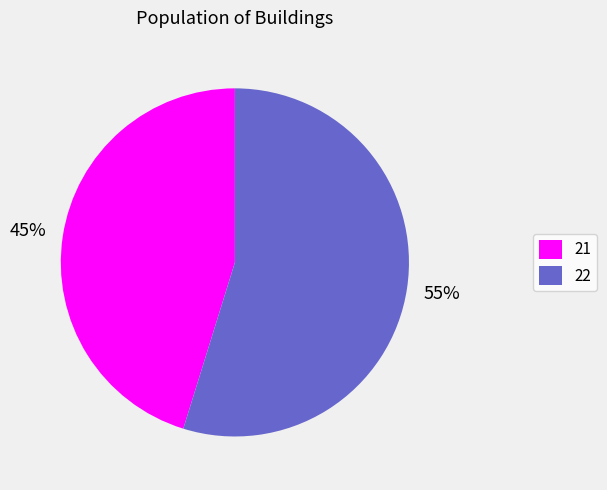

What is the largest slice in the pie chart?

22